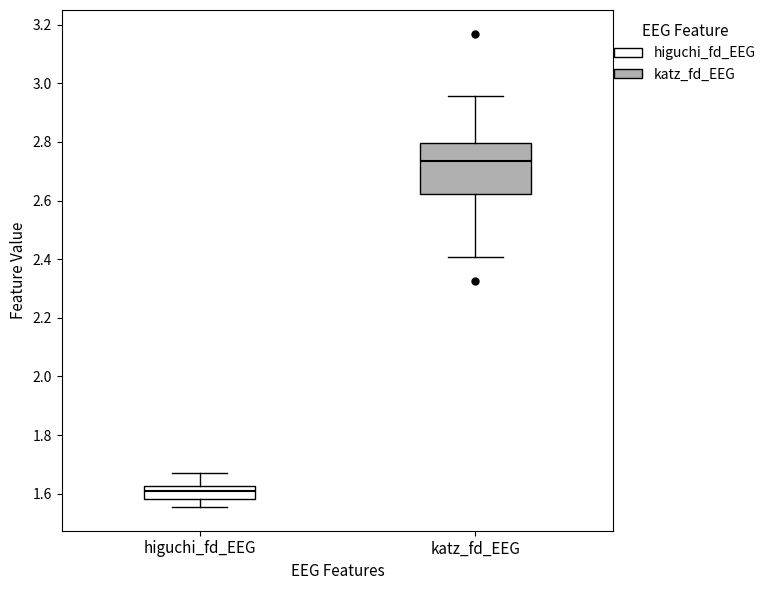

Reading left to right, transcribe this box plot: for each box, give where its median line is, the range the box spans, and where its two whiskers end, as read against the y-axis. The values are not printed on the chart, so give them approximately, as read against the axis.

higuchi_fd_EEG: median 1.60, box 1.58 to 1.62, whiskers 1.56 to 1.66
katz_fd_EEG: median 2.74, box 2.62 to 2.80, whiskers 2.40 to 2.96